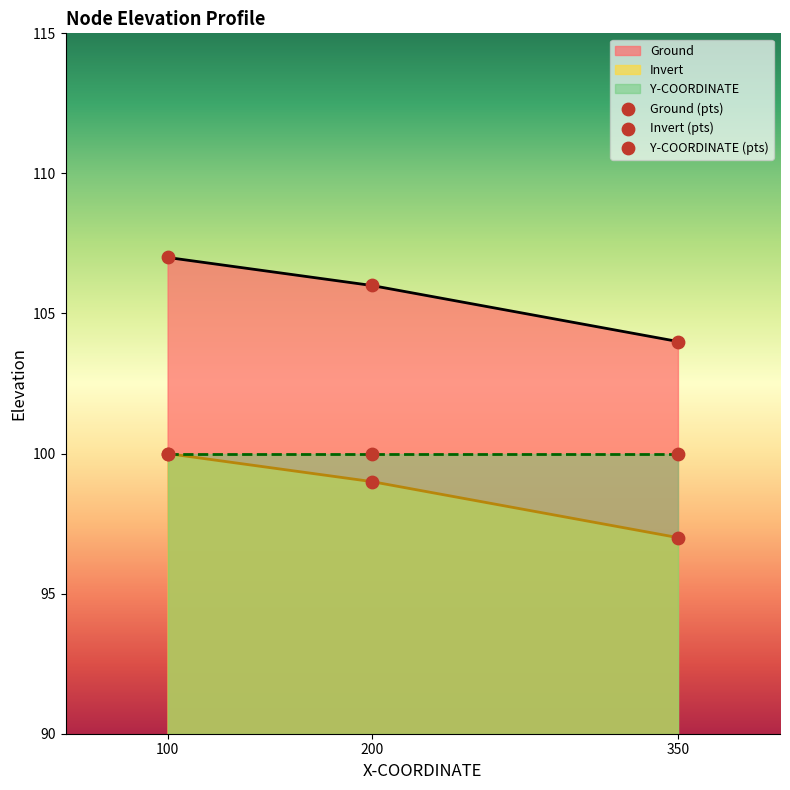

Is the value of Ground at 100 greater than the value of Invert at 200?

Yes